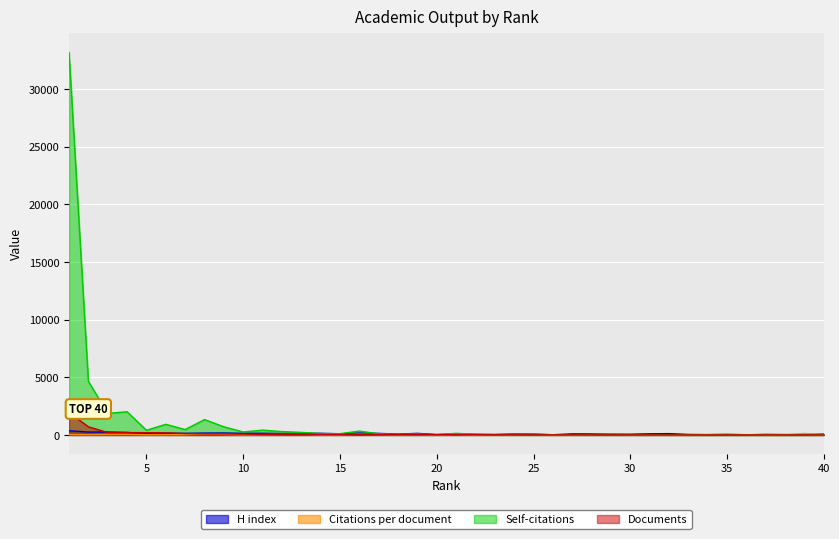

Reading right to left, extract all data points from this chart.

H index: 40=73.0	39=38.0	38=34.0	37=49.0	36=14.0	35=46.0	34=28.0	33=46.0	32=116.0	31=99.0	30=64.0	29=74.0	28=88.0	27=94.0	26=19.0	25=80.0	24=87.0	23=42.0	22=55.0	21=91.0	20=40.0	19=138.0	18=74.0	17=137.0	16=162.0	15=100.0	14=144.0	13=143.0	12=122.0	11=146.0	10=142.0	9=172.0	8=164.0	7=141.0	6=152.0	5=117.0	4=221.0	3=255.0	2=254.0	1=365.0
Citations per document: 40=1.3	39=131.0	38=0.0	37=14.3	36=25.7	35=77.7	34=34.3	33=6.0	32=12.2	31=18.9	30=27.4	29=47.2	28=27.2	27=16.5	26=1.6	25=49.1	24=19.4	23=18.9	22=6.9	21=42.2	20=7.6	19=36.0	18=21.0	17=40.3	16=67.1	15=26.3	14=19.8	13=59.6	12=51.2	11=33.0	10=16.3	9=50.0	8=83.3	7=27.1	6=25.7	5=10.7	4=52.1	3=39.2	2=23.9	1=37.4
Self-citations: 40=0.0	39=0.0	38=0.0	37=5.0	36=2.0	35=12.0	34=0.0	33=2.0	32=25.0	31=10.0	30=12.0	29=48.0	28=27.0	27=26.0	26=14.0	25=41.0	24=72.0	23=25.0	22=61.0	21=141.0	20=23.0	19=83.0	18=46.0	17=103.0	16=336.0	15=112.0	14=120.0	13=223.0	12=294.0	11=418.0	10=261.0	9=707.0	8=1334.0	7=467.0	6=923.0	5=405.0	4=2012.0	3=1873.0	2=4651.0	1=33166.0
Documents: 40=3.0	39=3.0	38=3.0	37=3.0	36=3.0	35=3.0	34=3.0	33=4.0	32=4.0	31=7.0	30=8.0	29=10.0	28=10.0	27=12.0	26=12.0	25=13.0	24=15.0	23=16.0	22=23.0	21=24.0	20=25.0	19=29.0	18=29.0	17=35.0	16=35.0	15=42.0	14=45.0	13=47.0	12=51.0	11=51.0	10=76.0	9=92.0	8=104.0	7=120.0	6=181.0	5=197.0	4=204.0	3=212.0	2=707.0	1=1948.0